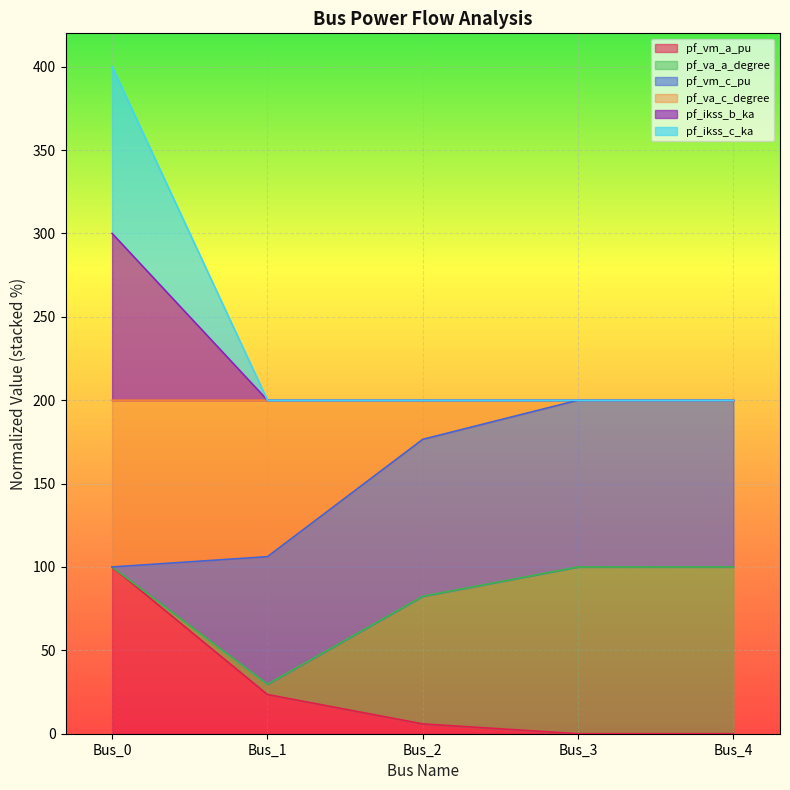

True or false: pf_vm_a_pu and pf_ikss_b_ka cross at least once.

False